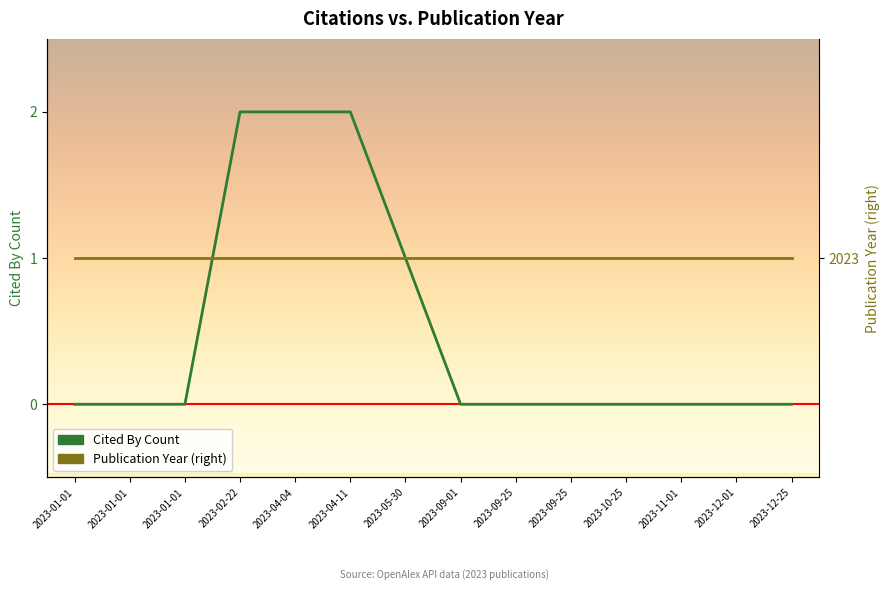

How many data points in Cited By Count are above 0?

4